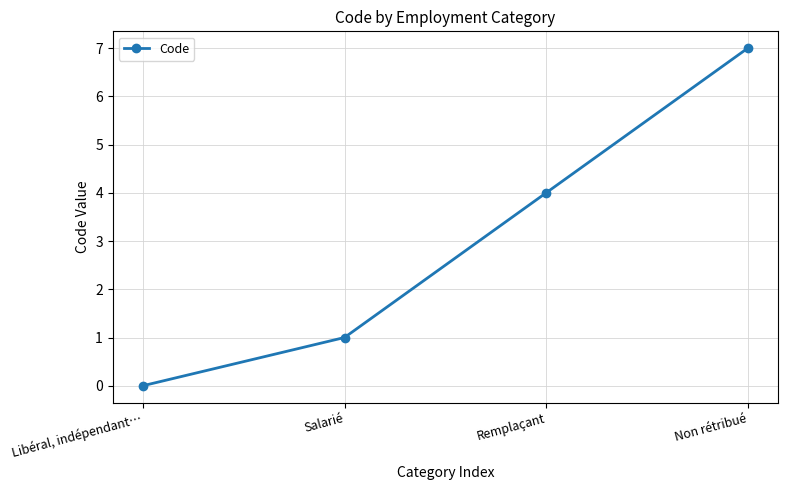

Which label corresponds to the smallest value in the chart?

Libéral, indépendant…